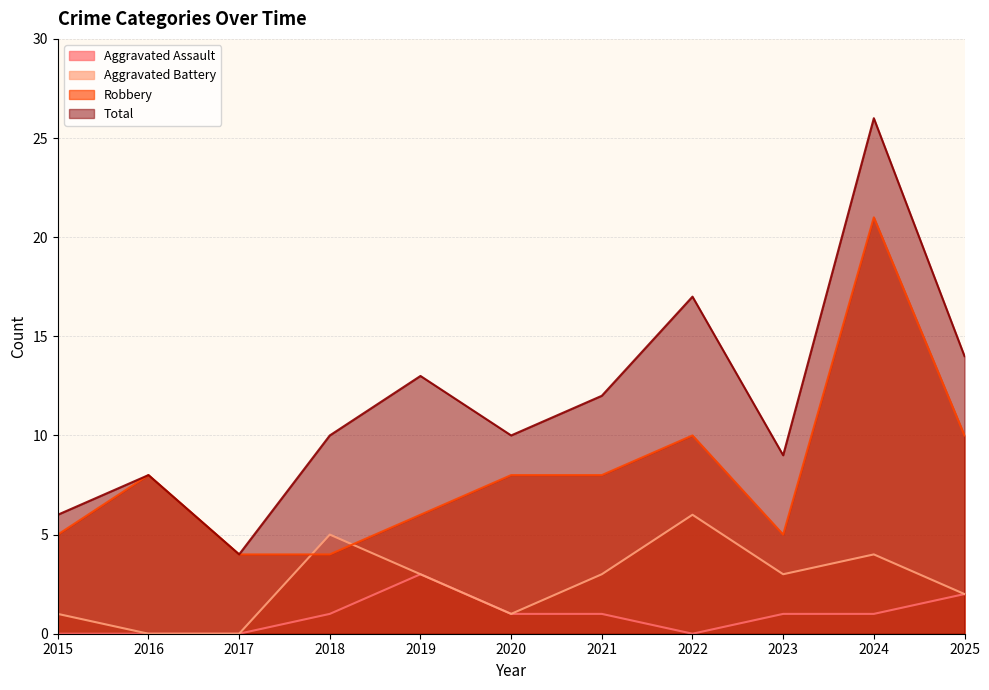

At which category is the sum across all series the highest?

2024